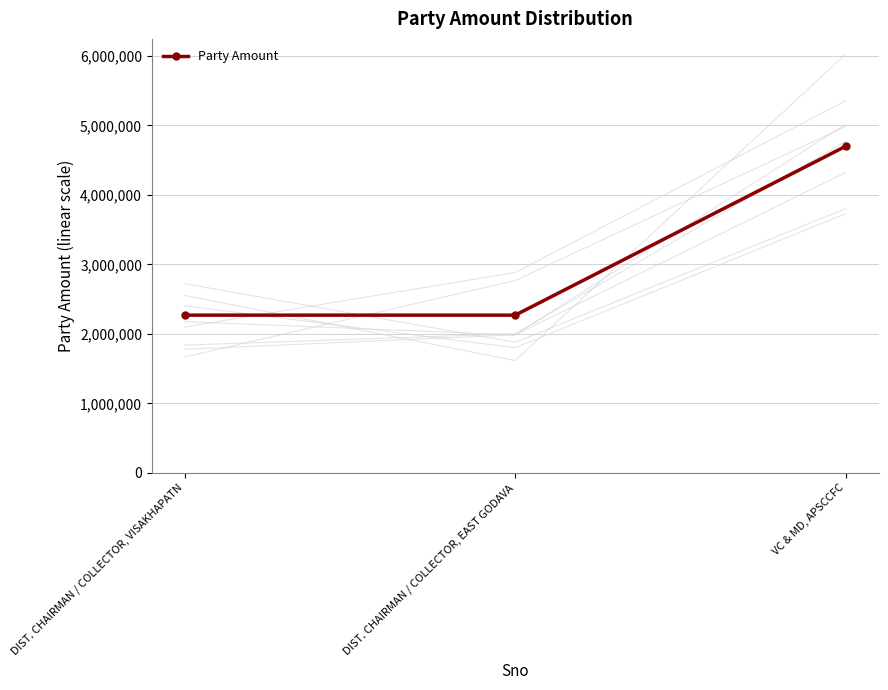

Rank the categories by value from lowest to highest.

DIST. CHAIRMAN / COLLECTOR, VISAKHAPATN, DIST. CHAIRMAN / COLLECTOR, EAST GODAVA, VC & MD, APSCCFC